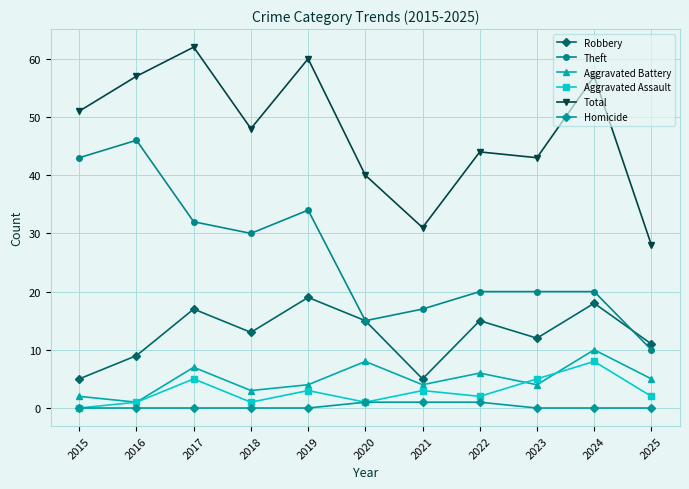

How many values in the Robbery series are below 13?

5